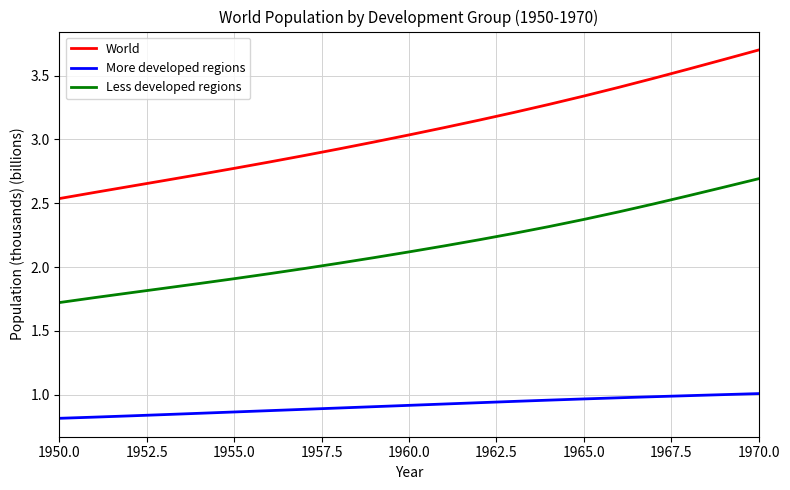

True or false: Less developed regions and World cross at least once.

False